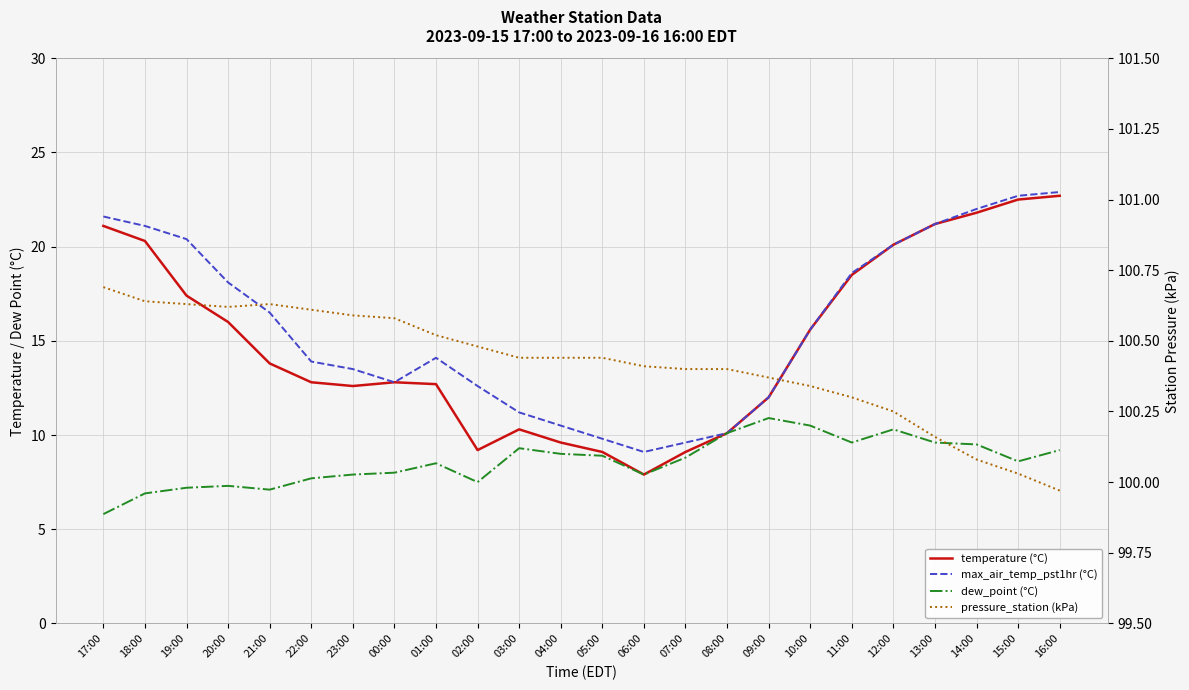

True or false: pressure_station (kPa) and max_air_temp_pst1hr (°C) cross at least once.

False